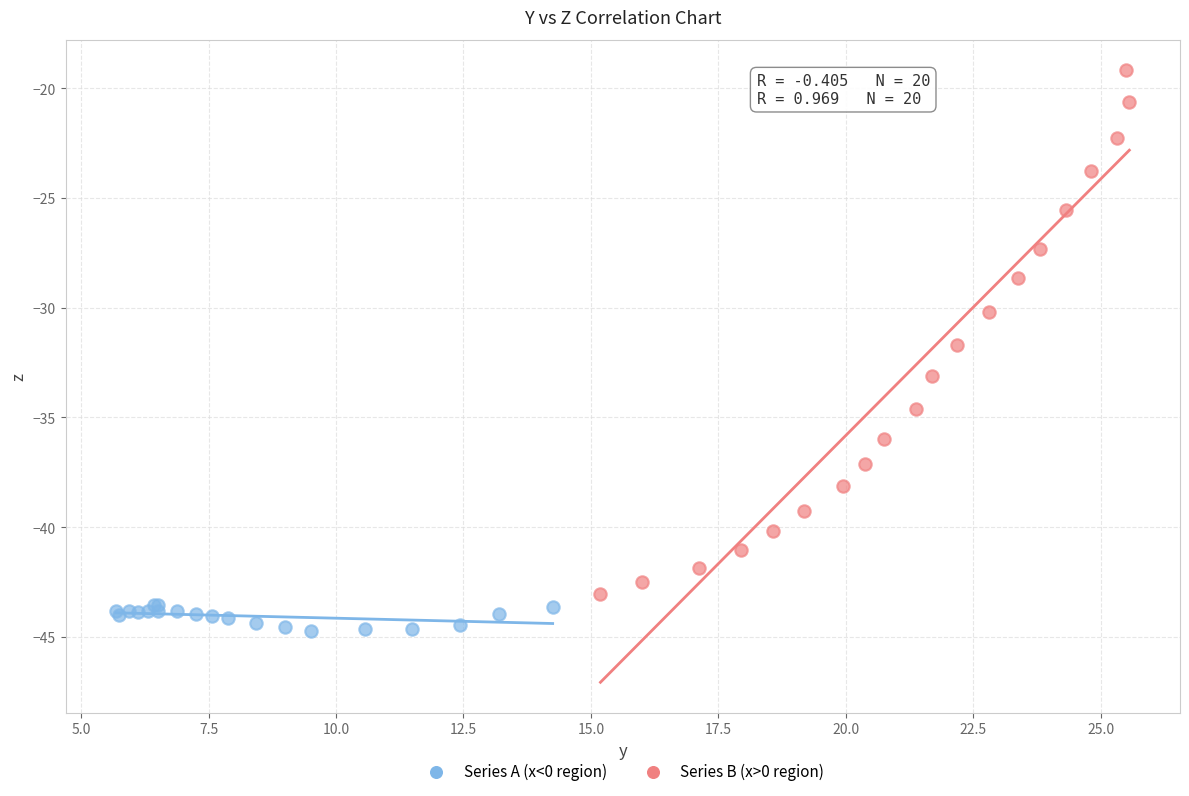

Which series reaches the maximum Y coordinate?

Series B (x>0 region)